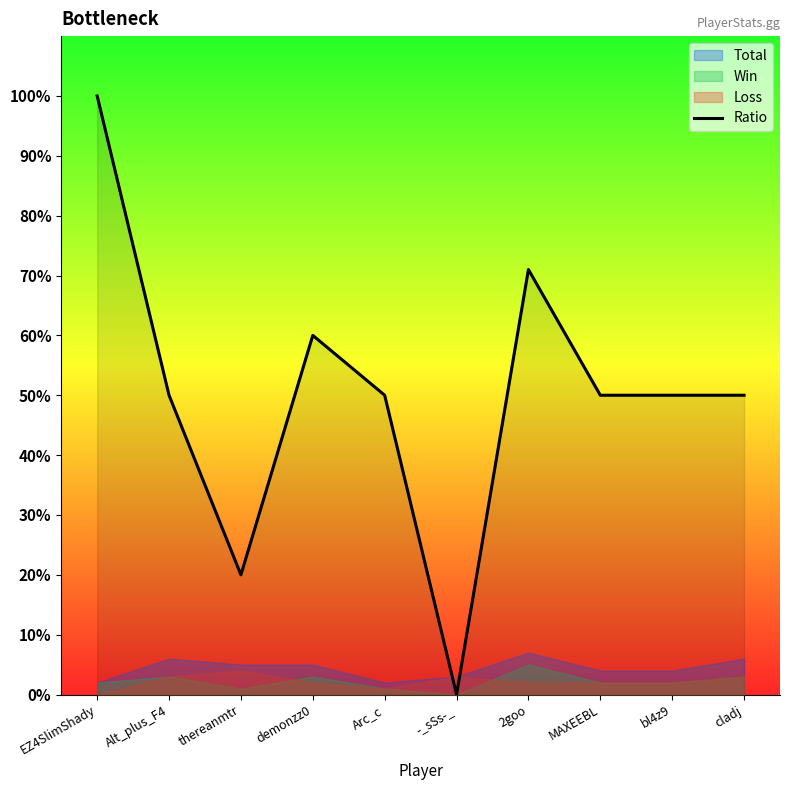

What is the change in value from demonzz0 to Arc_c?

-10